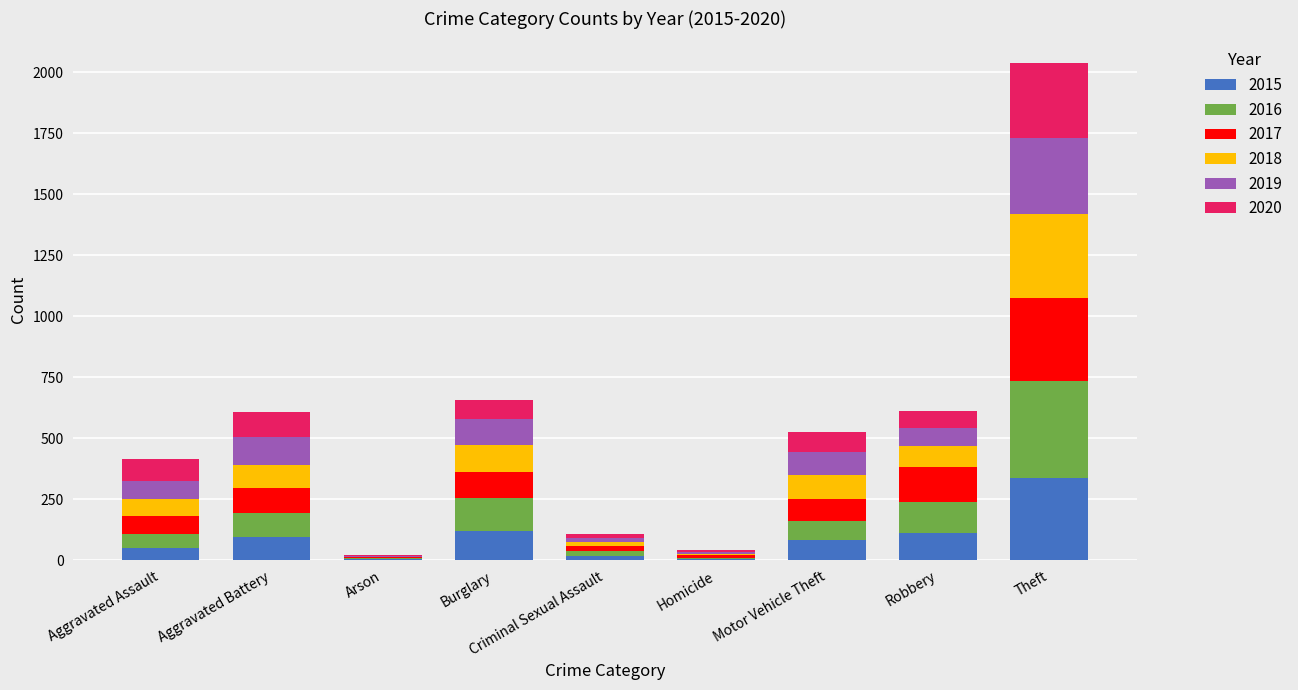

At which category is the sum across all series the highest?

Theft